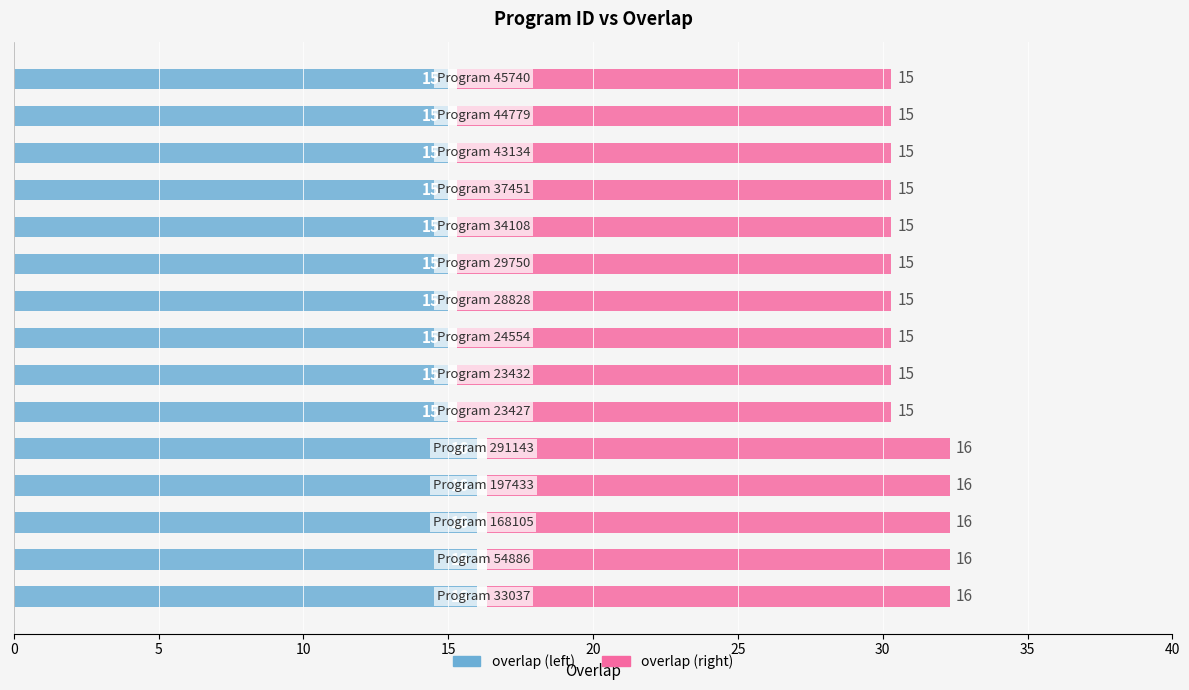

What is the difference between the second highest and minimum values in the overlap (right) series?

1